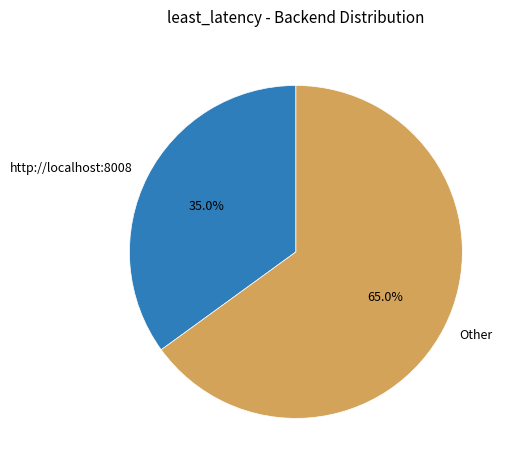

Which category accounts for the majority?

Other